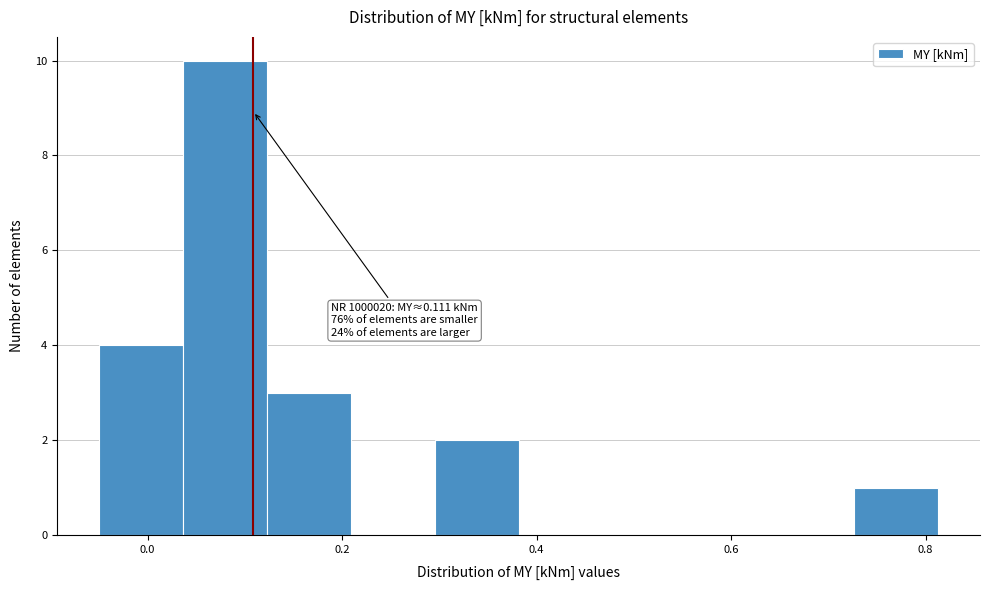

Over which range of the x-axis is the bar tallest?

0.04 to 0.12